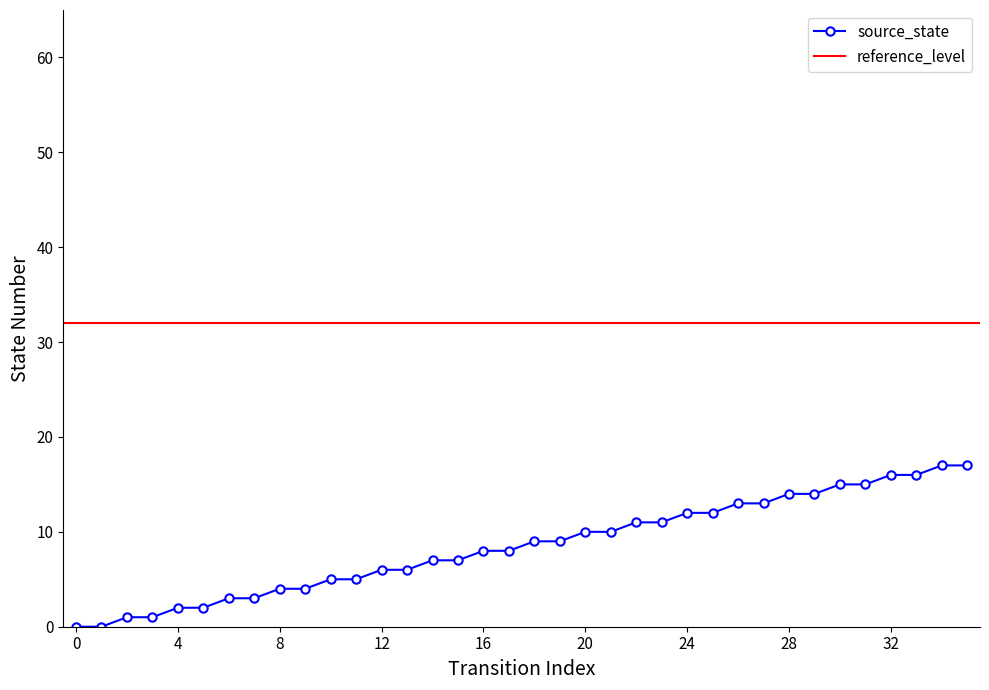

Reading right to left, extract all data points from this chart.

17	17	16	16	15	15	14	14	13	13	12	12	11	11	10	10	9	9	8	8	7	7	6	6	5	5	4	4	3	3	2	2	1	1	0	0